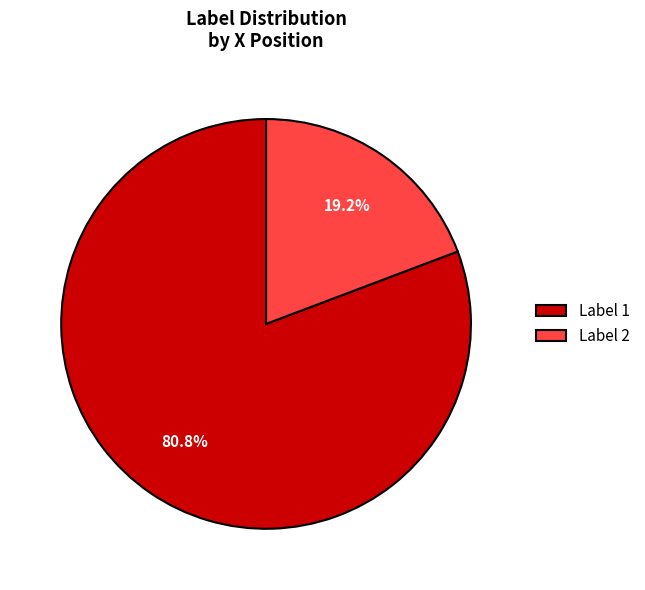

Between Label 1 and Label 2, which is larger?

Label 1